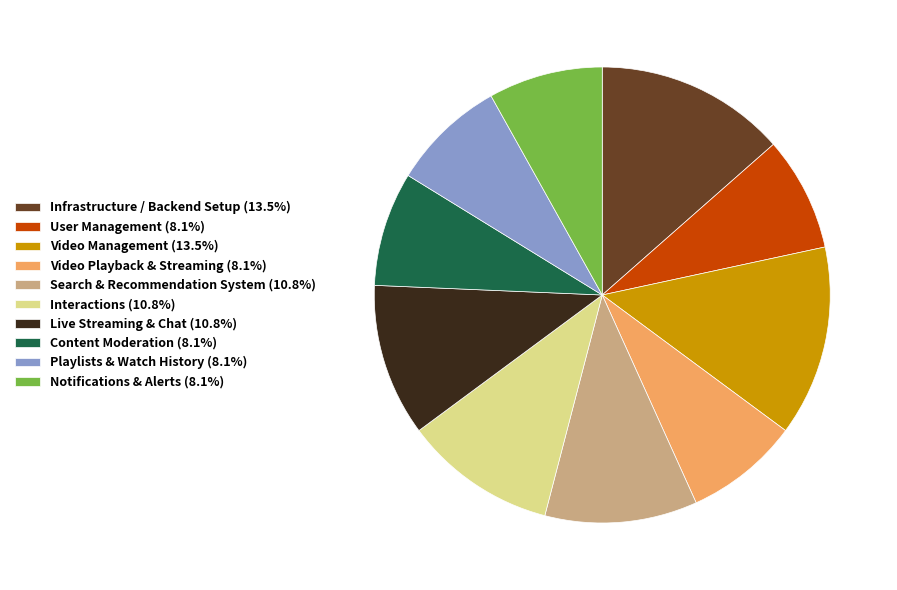

Do Video Management (13.5%) and Content Moderation (8.1%) together represent more than half of the pie?

No